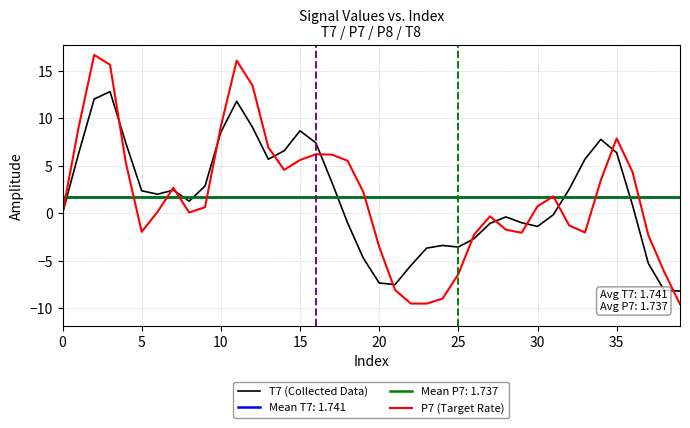

What is the minimum value for P7 (Target Rate)?

-9.5